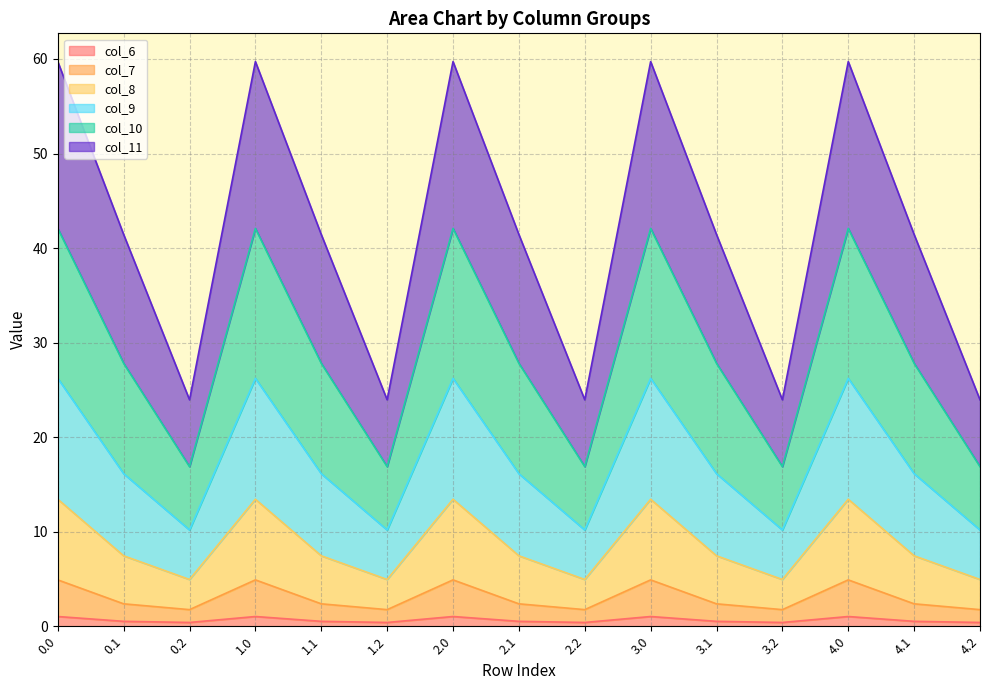

Does the chart have visible grid lines?

Yes